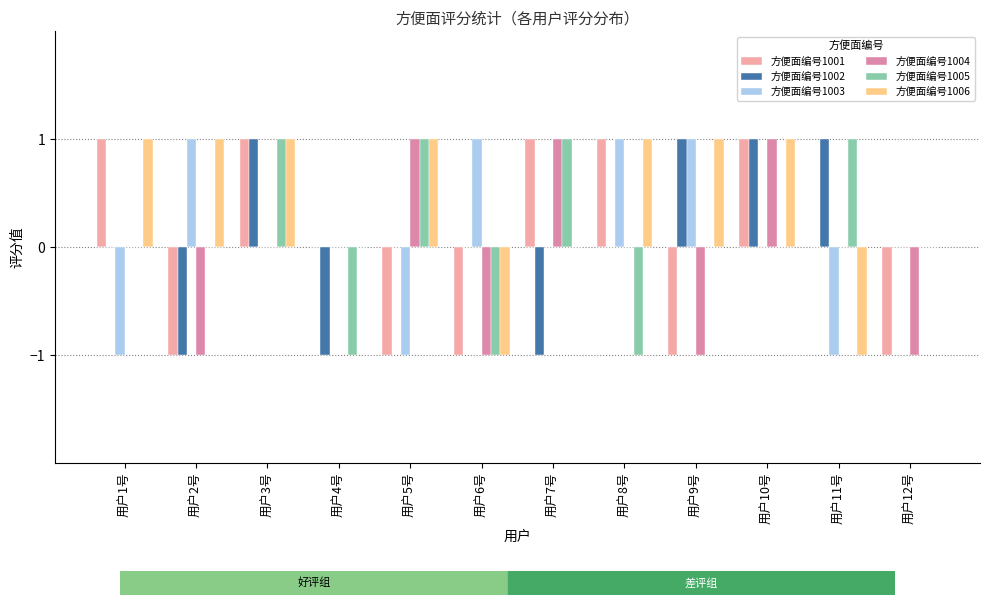

How many positive values does the 方便面编号1006 series have?

7